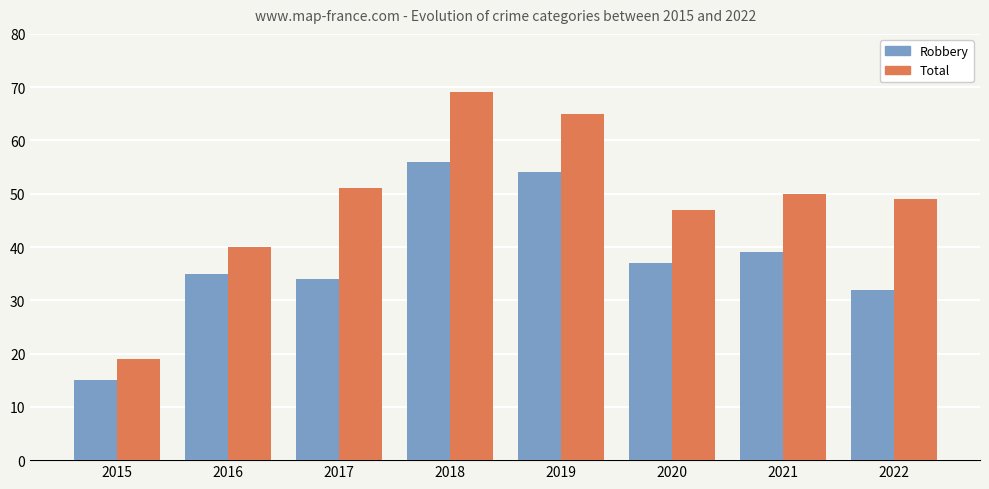

At how many categories does at least one series exceed 58?

2